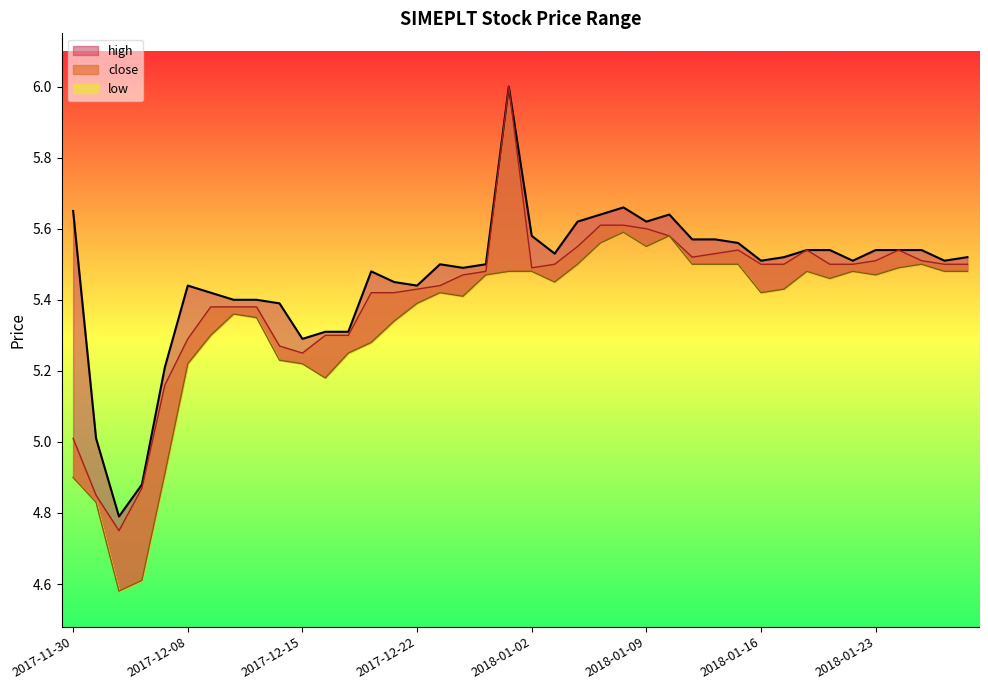

How many lines are shown in the chart?

3